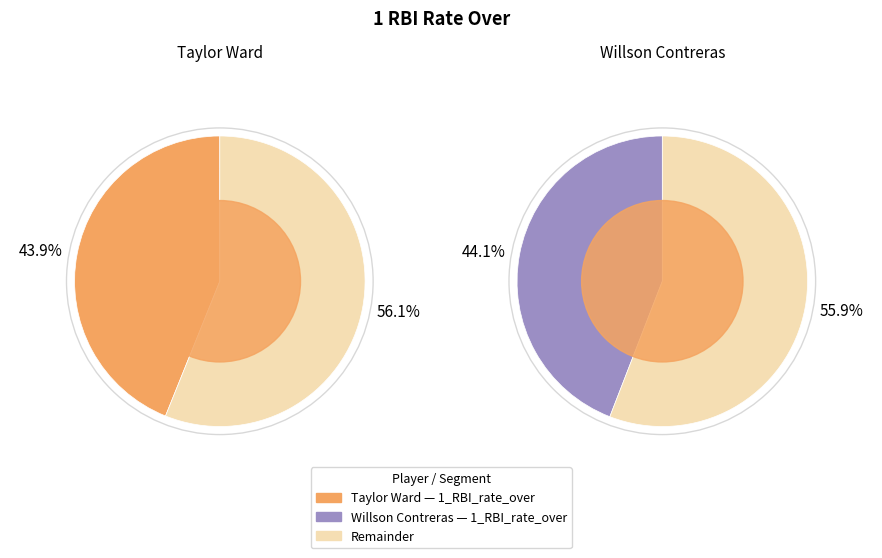

Do Taylor Ward and Willson Contreras together represent more than half of the pie?

Yes